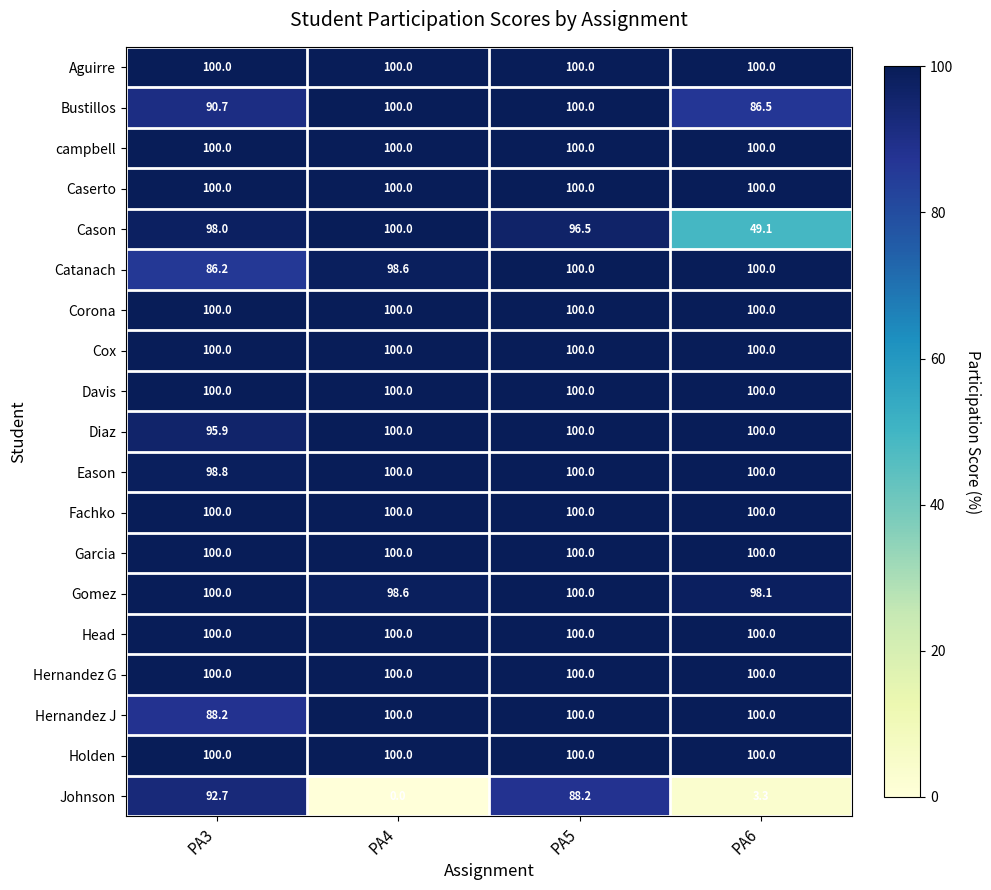

What is the difference between the highest and lowest values at PA5?

11.8